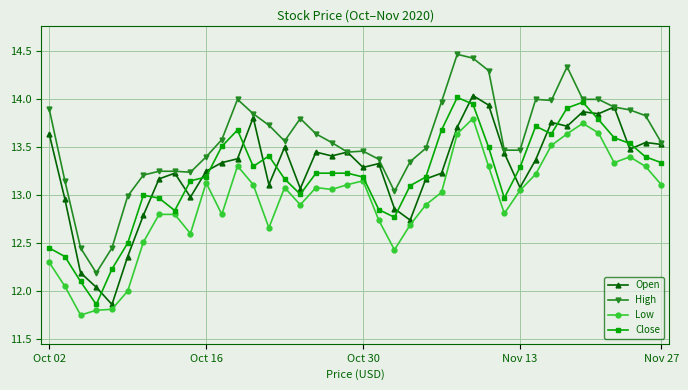

True or false: Low has more than 0 interior local peaks.

True